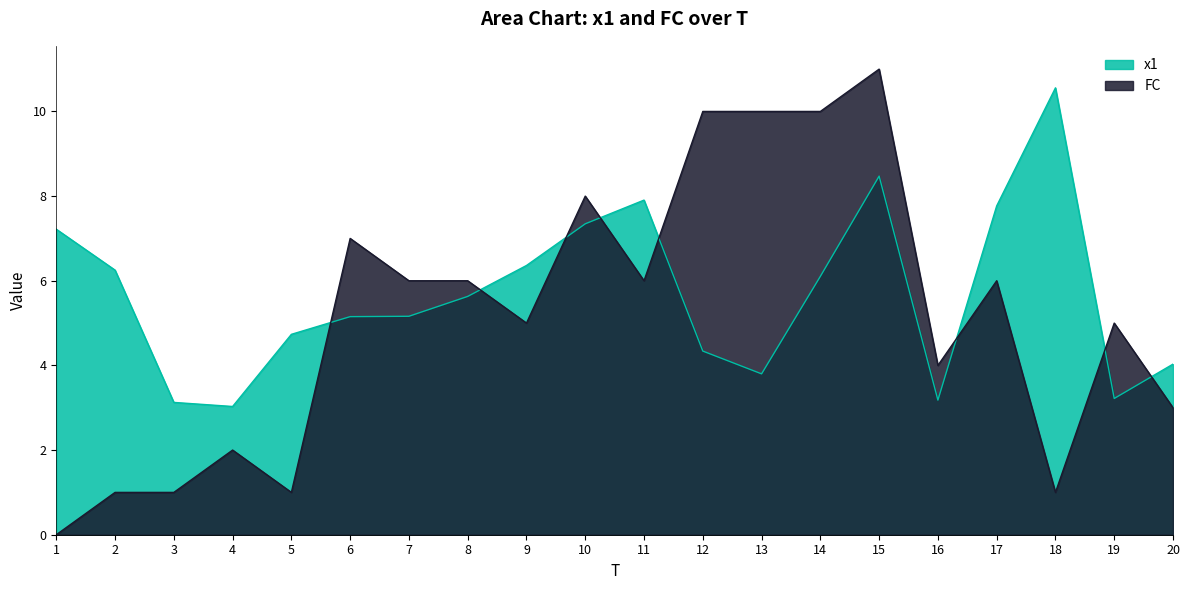

Reading left to right, extract all data points from this chart.

x1: 7.2	6.3	3.1	3.0	4.7	5.2	5.2	5.6	6.4	7.3	7.9	4.3	3.8	6.1	8.5	3.2	7.8	10.6	3.2	4.0
FC: 0.0	1.0	1.0	2.0	1.0	7.0	6.0	6.0	5.0	8.0	6.0	10.0	10.0	10.0	11.0	4.0	6.0	1.0	5.0	3.0